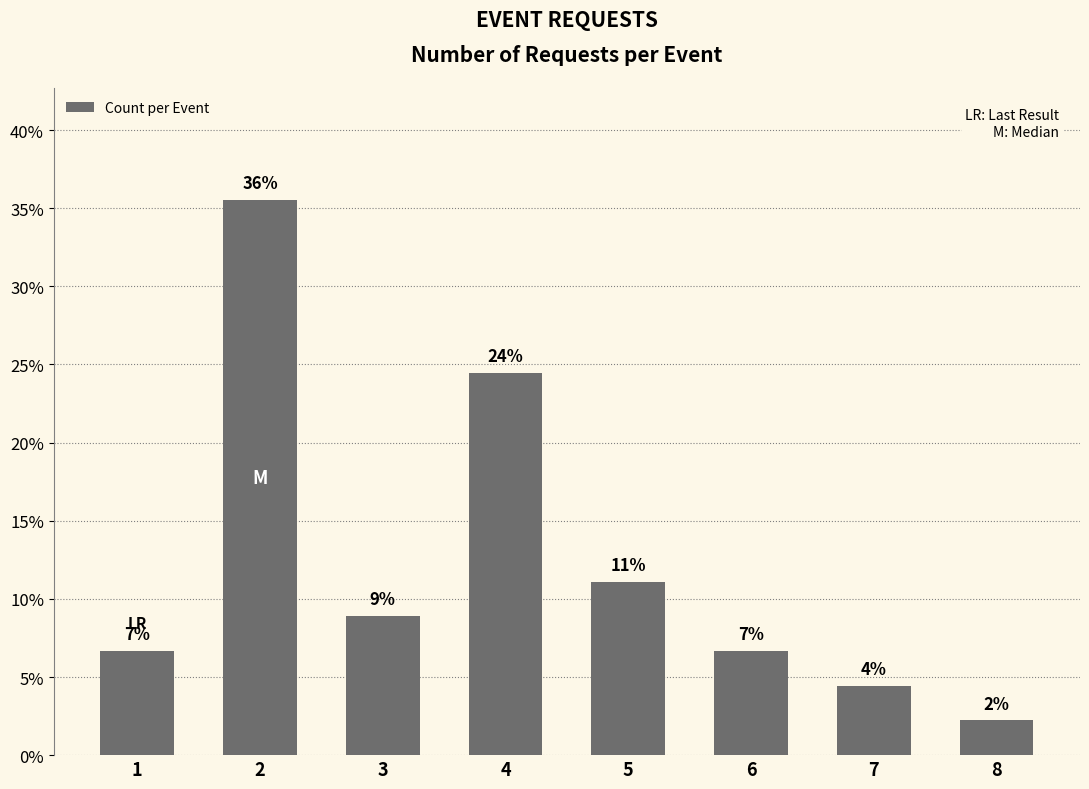

Reading left to right, what are all the values shown in this chart?

1=6.7	2=35.6	3=8.9	4=24.4	5=11.1	6=6.7	7=4.4	8=2.2